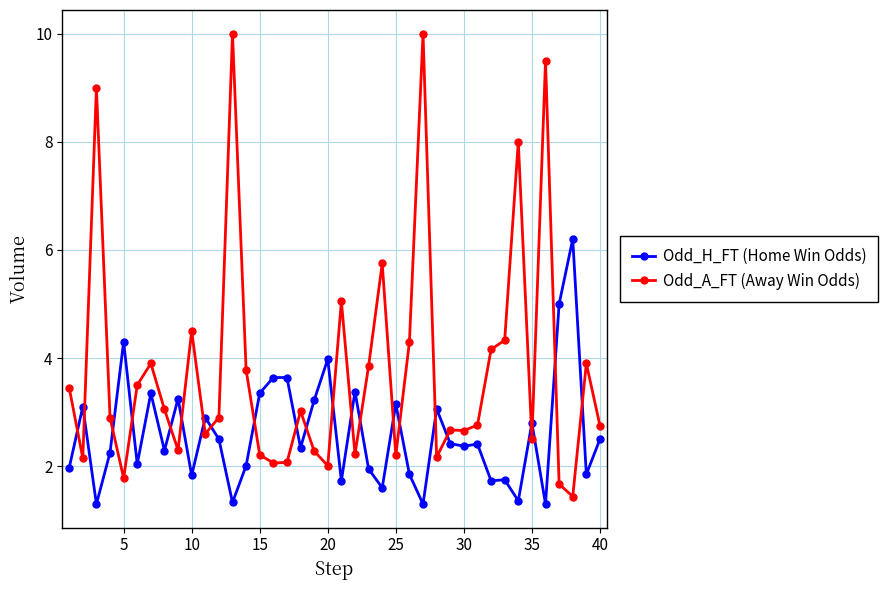

What is the difference between the maximum and minimum values in the Odd_A_FT (Away Win Odds) series?

8.6